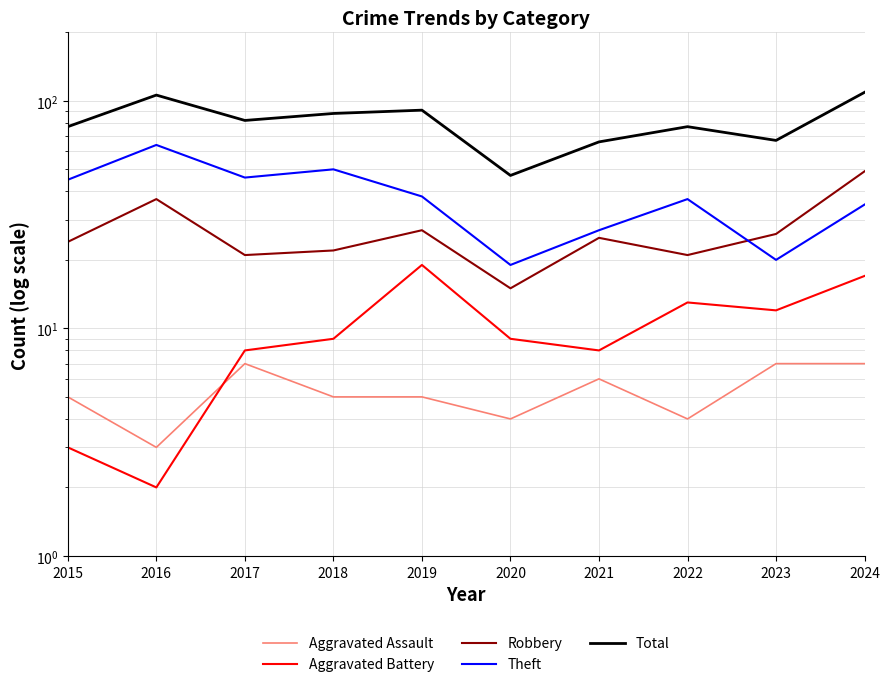

What is the value of the Theft point at the 7th from the left?

27